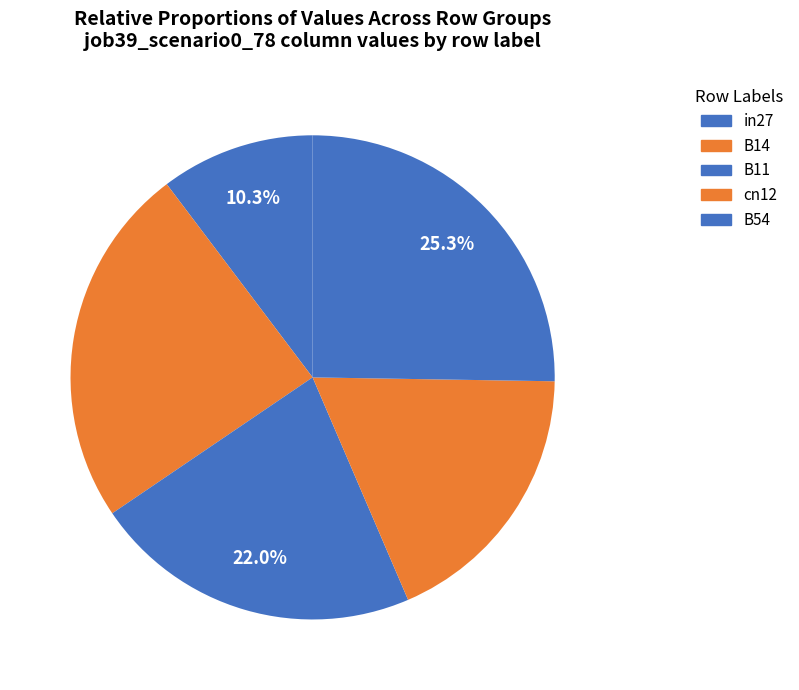

How many segments does this pie chart have?

5